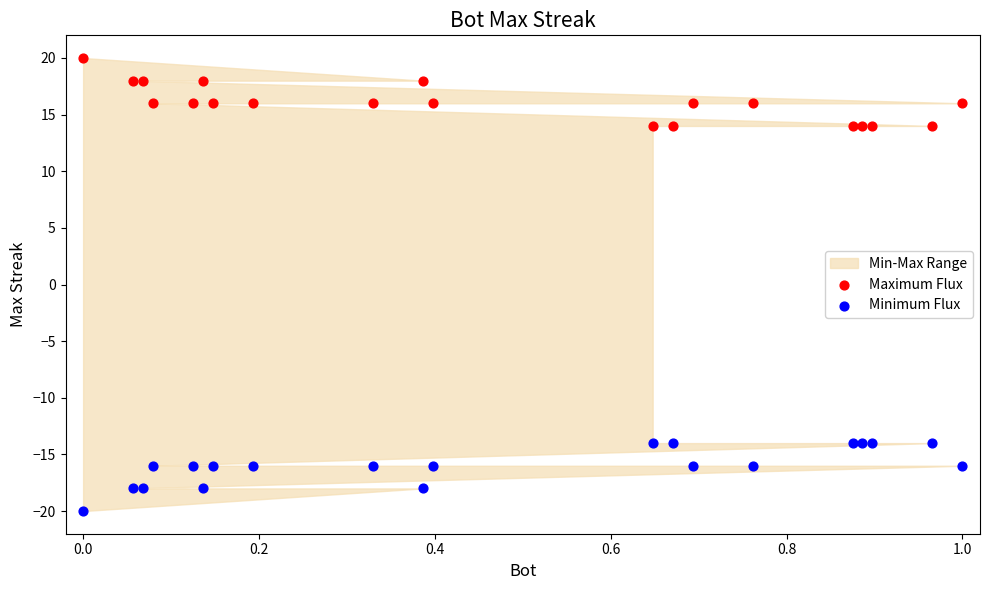

Across all data points, what is the range of Y values (max minus min)?

40